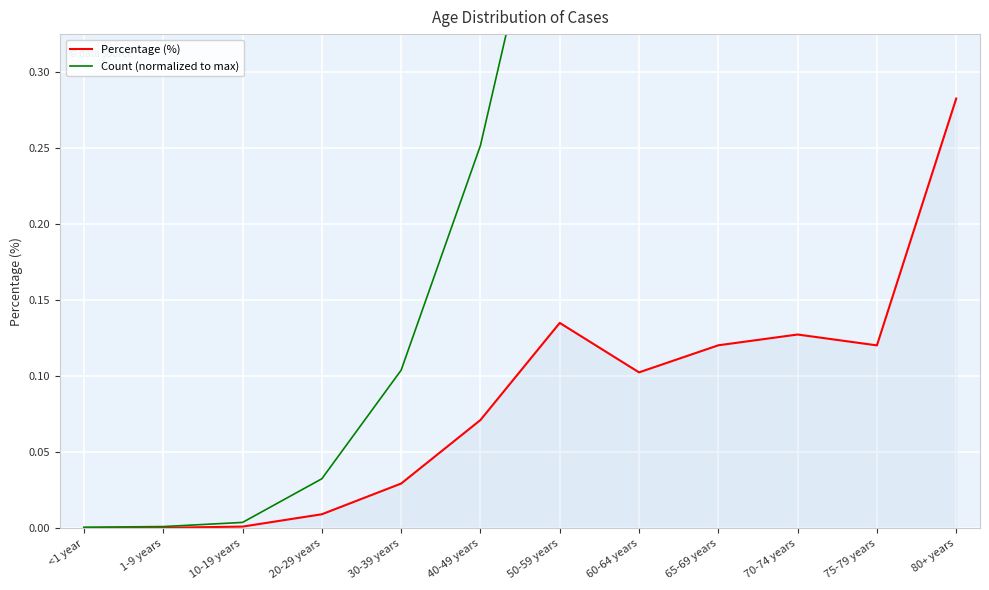

Reading left to right, list all the values displayed in this chart.

Percentage (%): <1 year=0.0	1-9 years=0.0	10-19 years=0.0	20-29 years=0.0	30-39 years=0.0	40-49 years=0.1	50-59 years=0.1	60-64 years=0.1	65-69 years=0.1	70-74 years=0.1	75-79 years=0.1	80+ years=0.3
Count (normalized to max): <1 year=0.0	1-9 years=0.0	10-19 years=0.0	20-29 years=0.0	30-39 years=0.1	40-49 years=0.3	50-59 years=0.5	60-64 years=0.4	65-69 years=0.4	70-74 years=0.5	75-79 years=0.4	80+ years=1.0